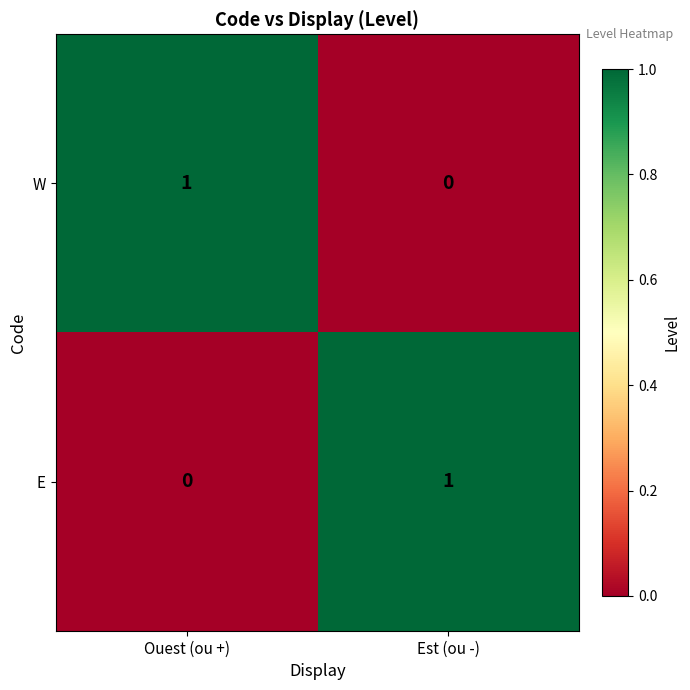

At Est (ou -), list the series in order from smallest to largest.

W, E